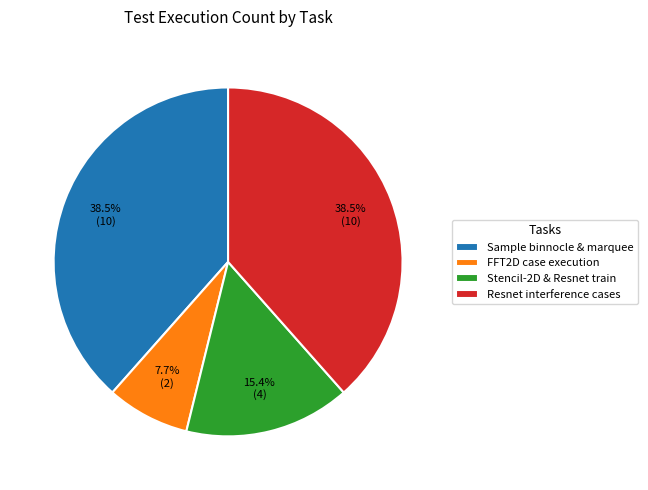

Is the sum of FFT2D case execution and Stencil-2D & Resnet train greater than half?

No